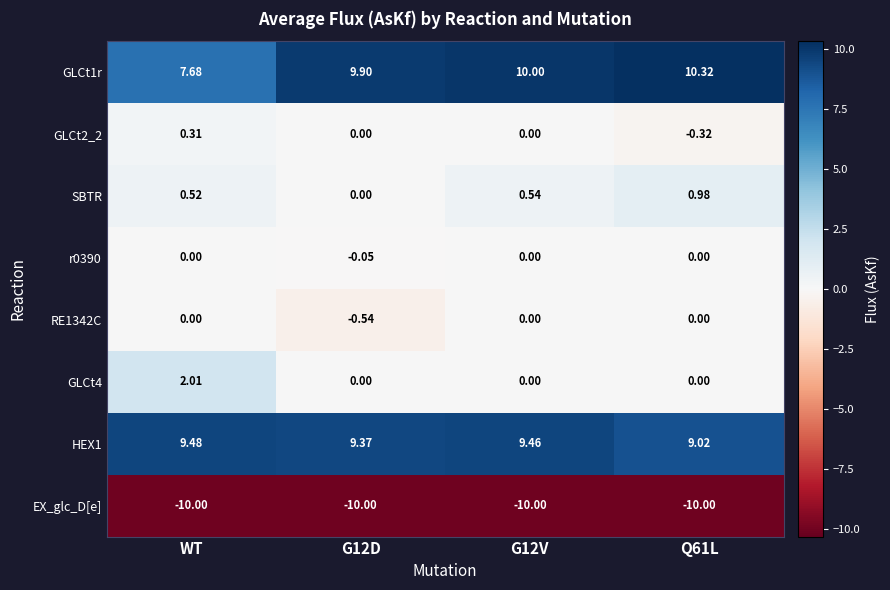

Which category has the lowest value in the GLCt1r series?

WT